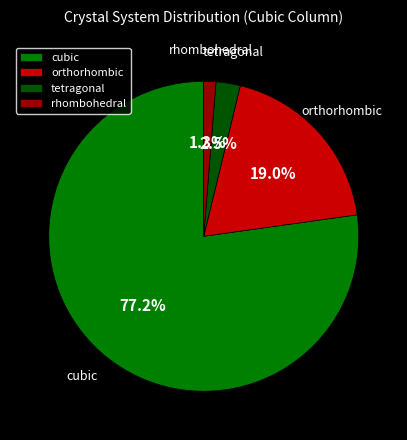

Which category has the biggest portion of the pie?

cubic